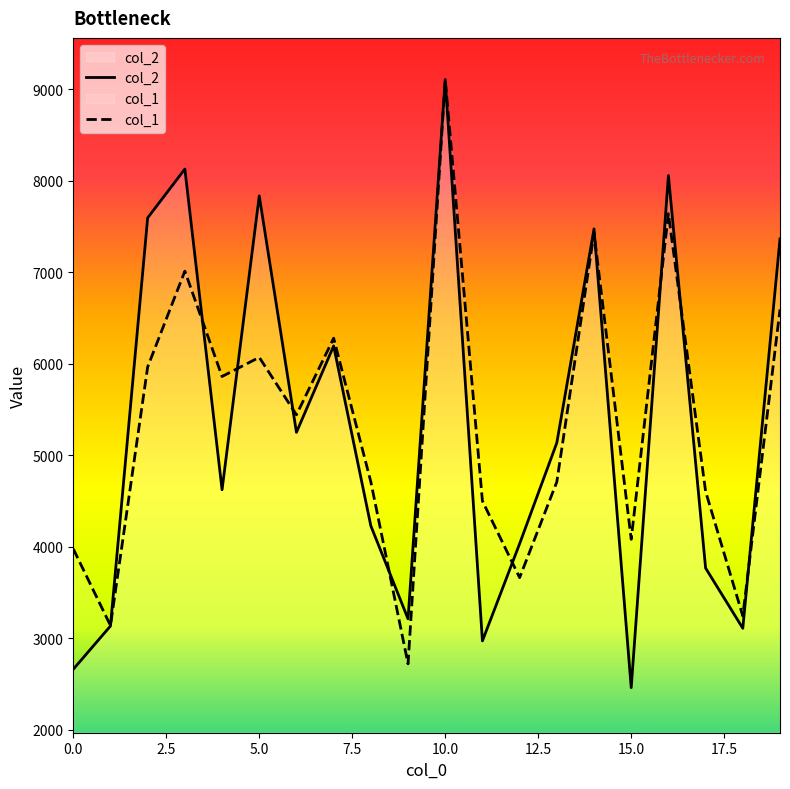

After their last crossing, which series has the higher values: col_2 or col_1?

col_2